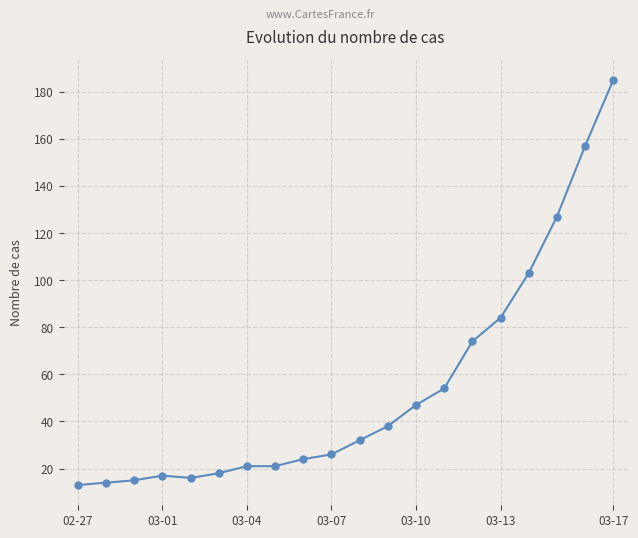

Reading left to right, list all the values displayed in this chart.

13	14	15	17	16	18	21	21	24	26	32	38	47	54	74	84	103	127	157	185